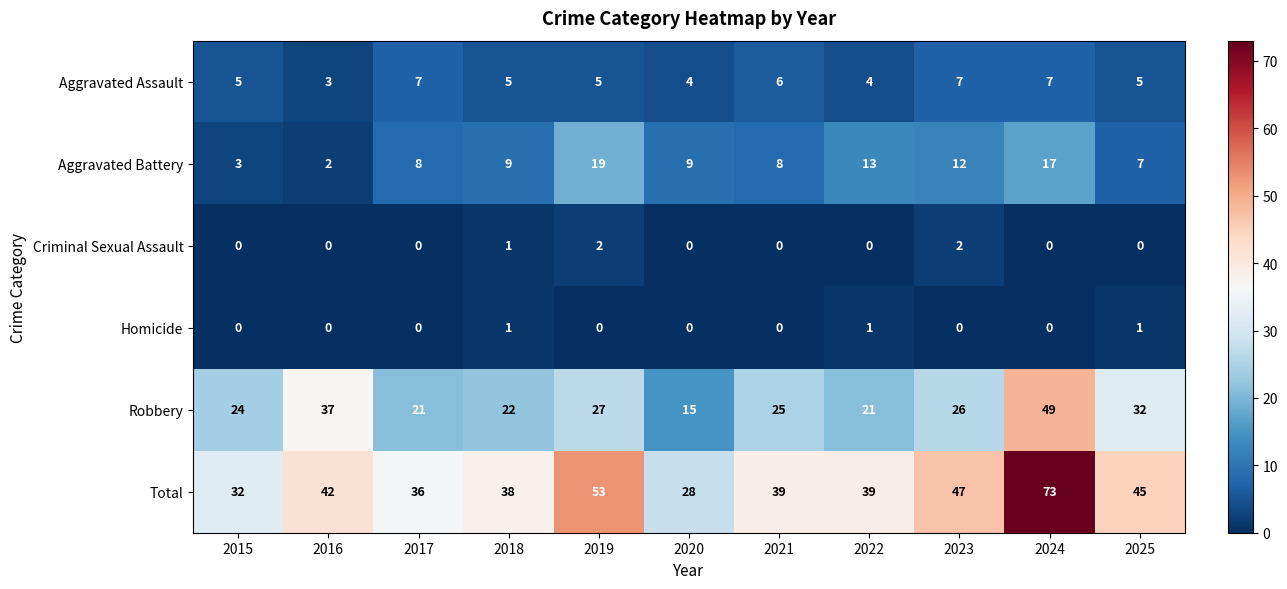

What is the difference between the Total values at 2023 and 2016?

5